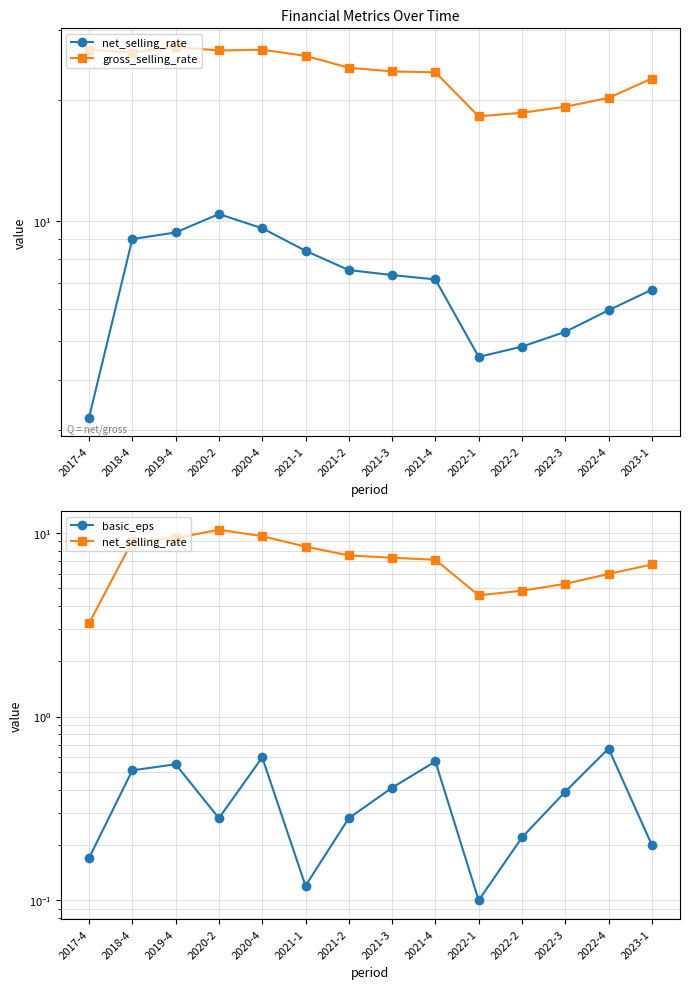

Between 2019-4 and 2017-4, which is larger?

2019-4